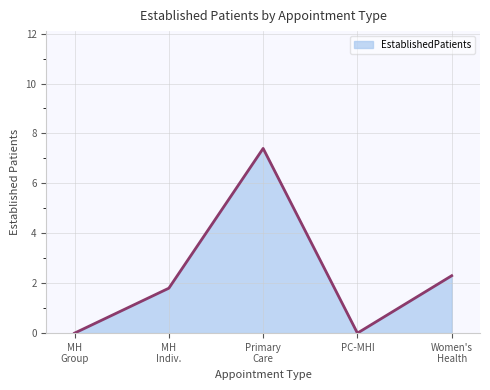

Count the number of data series in this chart.

1